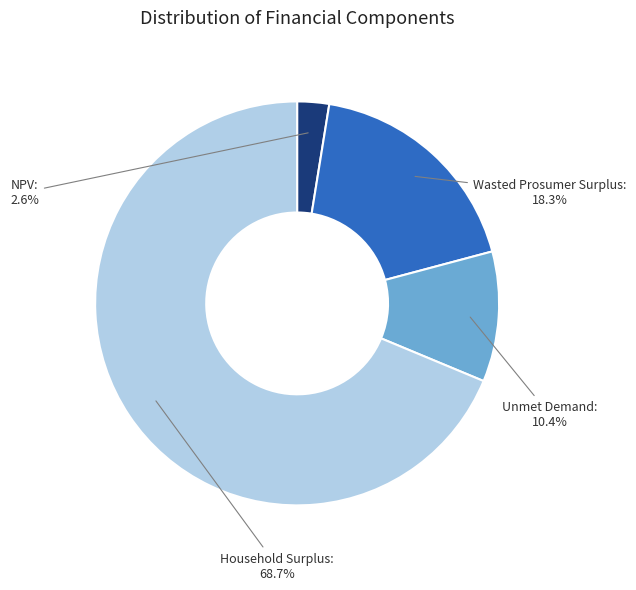

To the nearest percent, what is the difference between the largest and smallest slice percentages?

66%